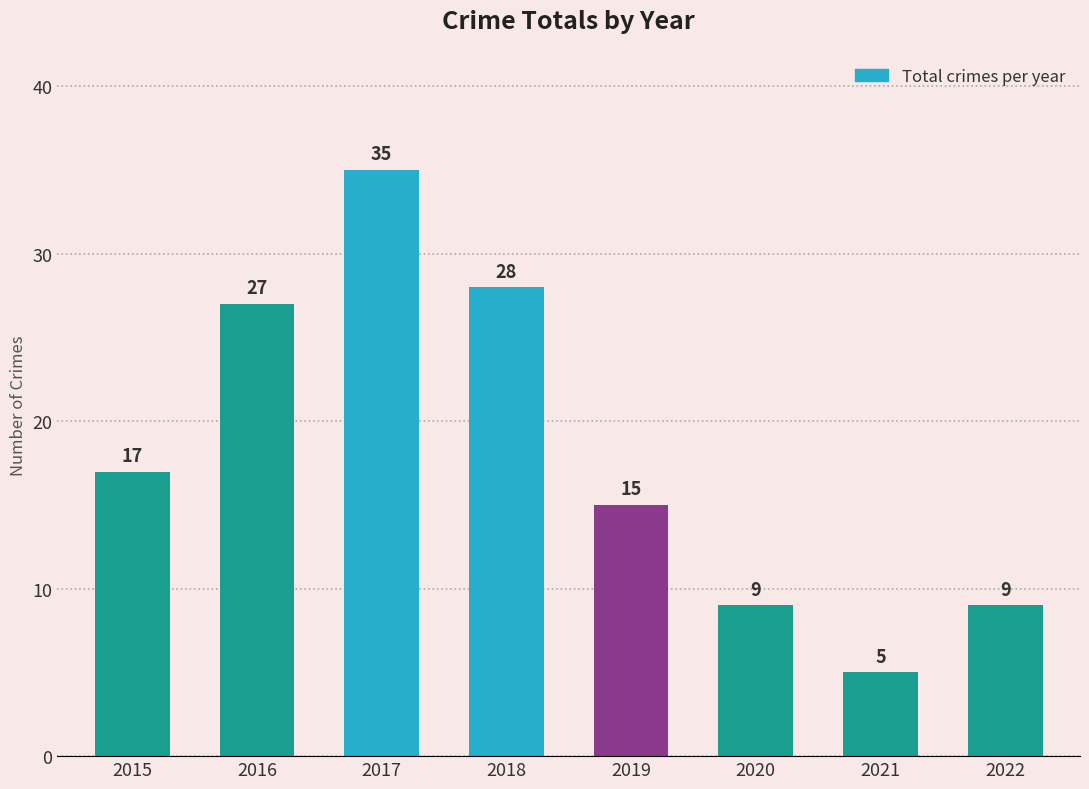

What is the minimum value shown in the chart?

5